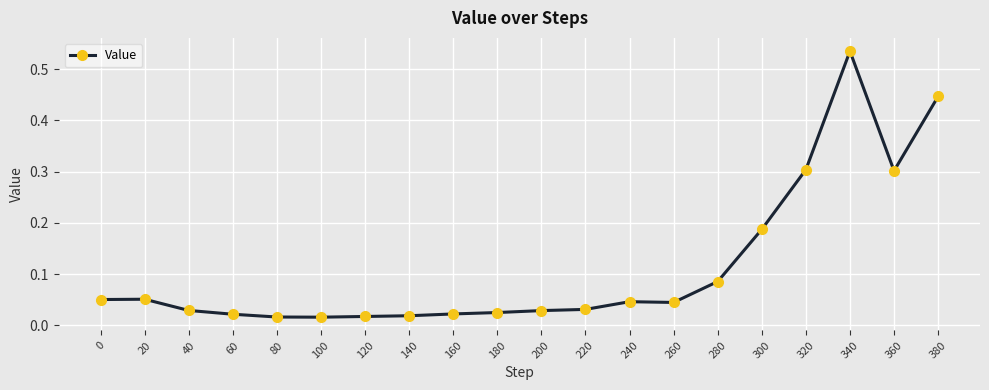

What is the sum of all values?

2.3